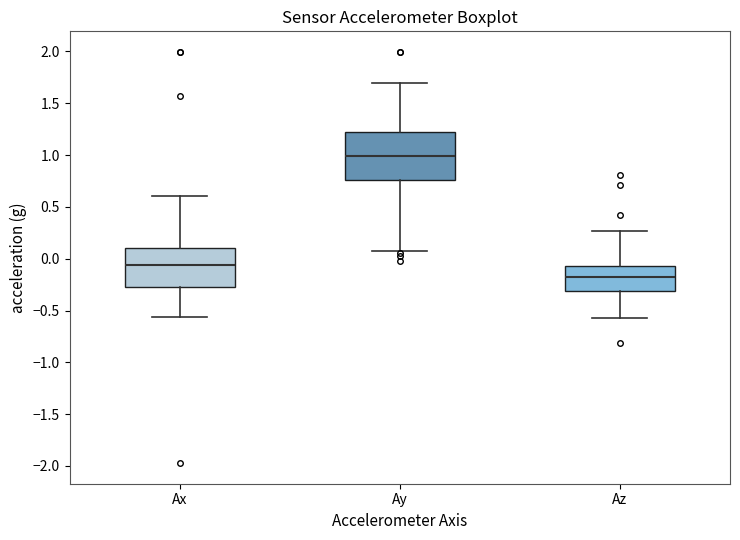

Which box's median line is the highest?

Ay